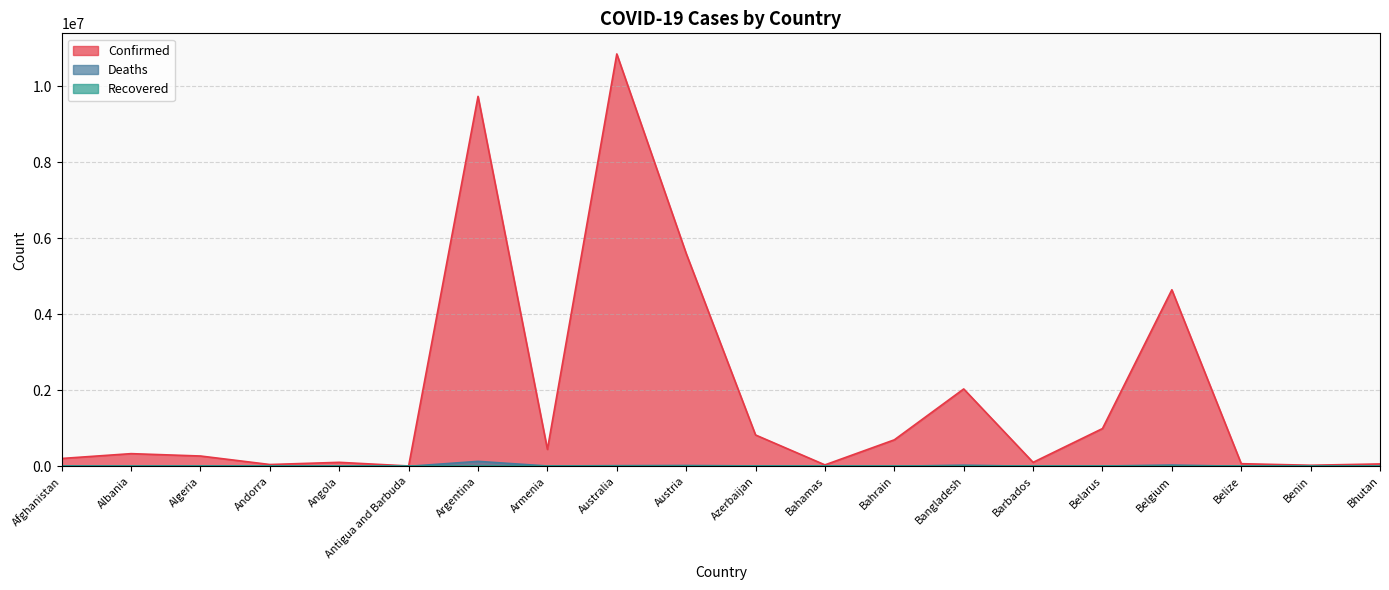

Between Australia and Bahrain, which series saw the biggest shift?

Confirmed